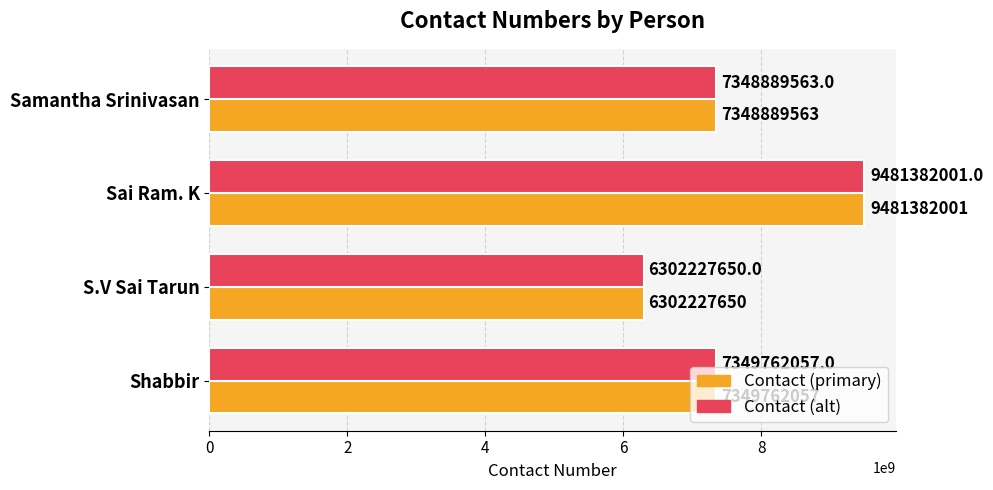

At which category is the sum across all series the highest?

Sai Ram. K